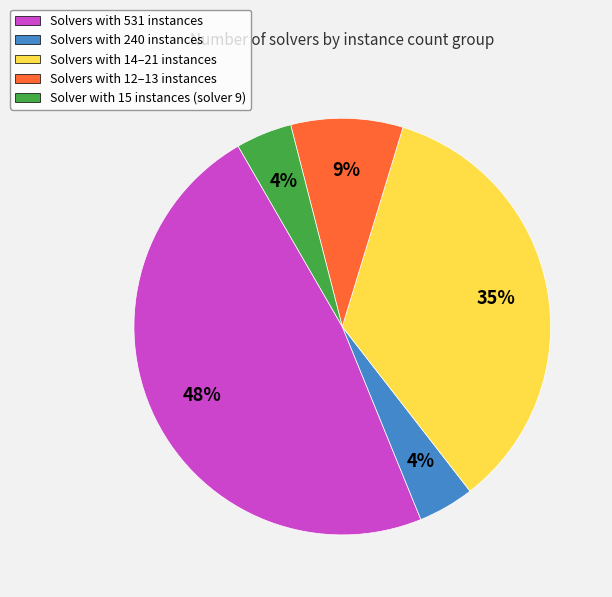

To the nearest percent, what portion does Solvers with 14–21 instances represent?

35%